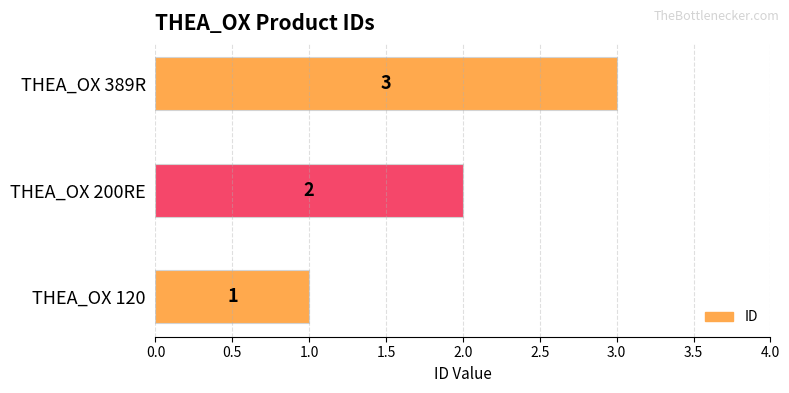

List the labels in order of value, smallest first.

THEA_OX 120, THEA_OX 200RE, THEA_OX 389R